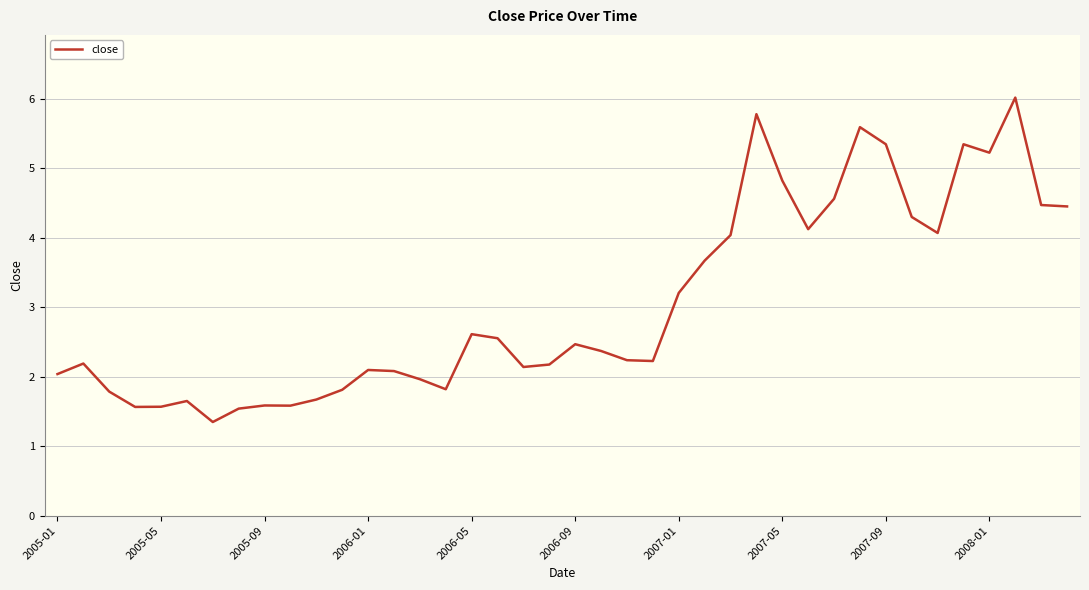

How many lines are shown in the chart?

1